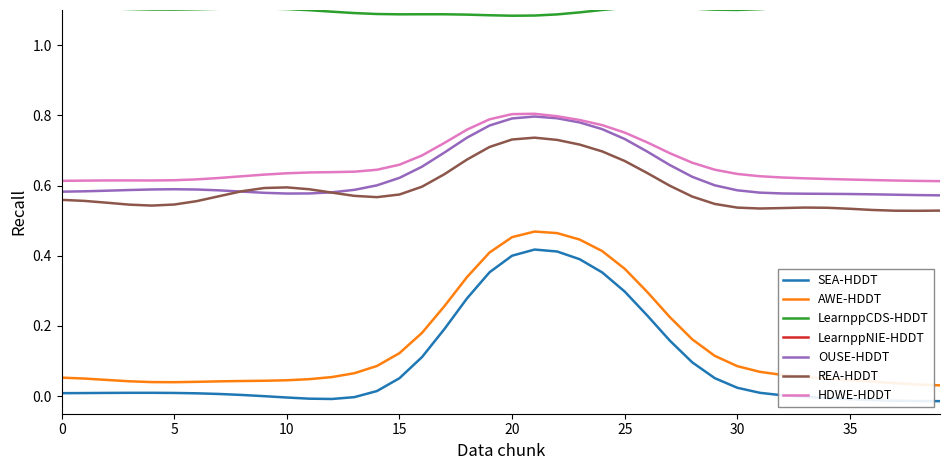

True or false: OUSE-HDDT and SEA-HDDT intersect in this chart.

False